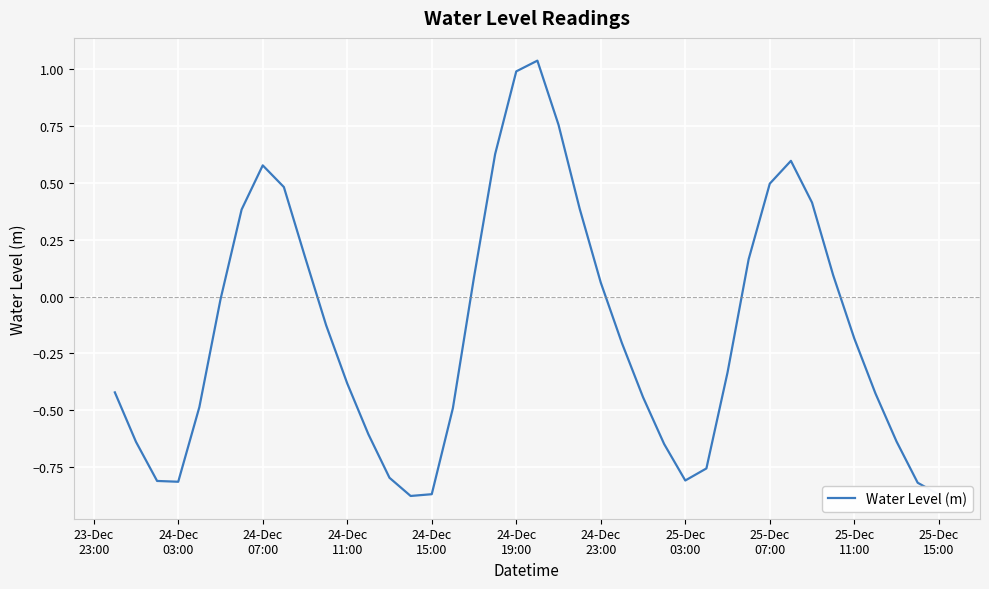

What is the difference between the maximum and minimum values?

1.9